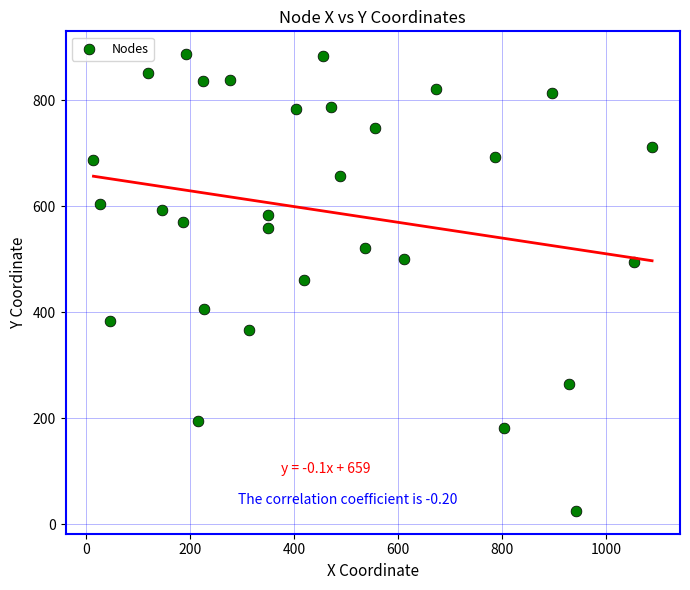

What is the range of Y values (max minus min)?

862